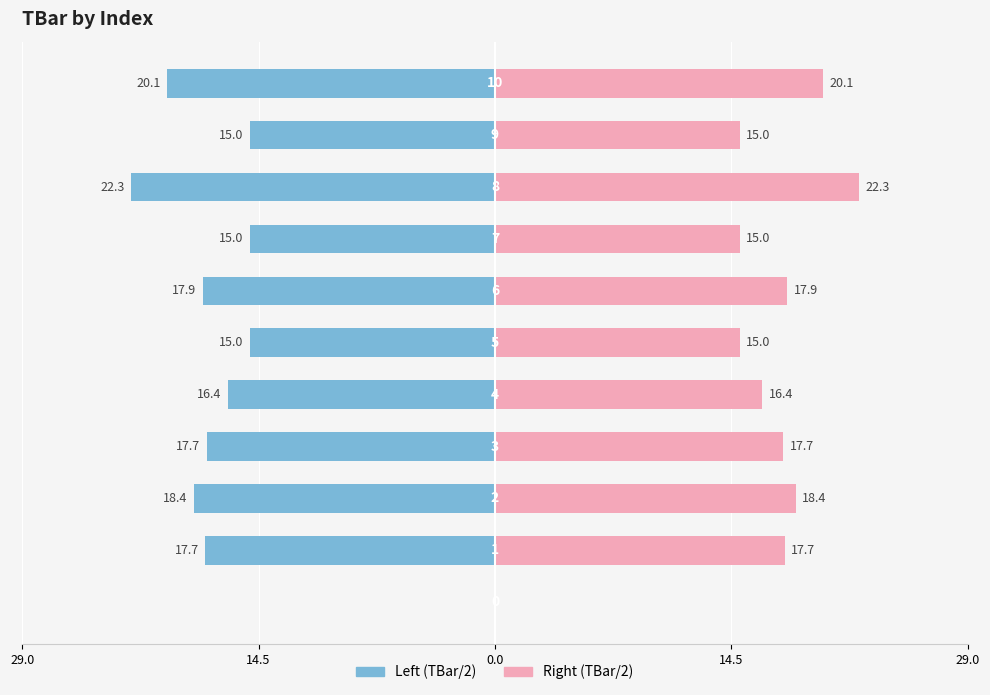

Are the bars grouped side by side (vs. stacked)?

Yes